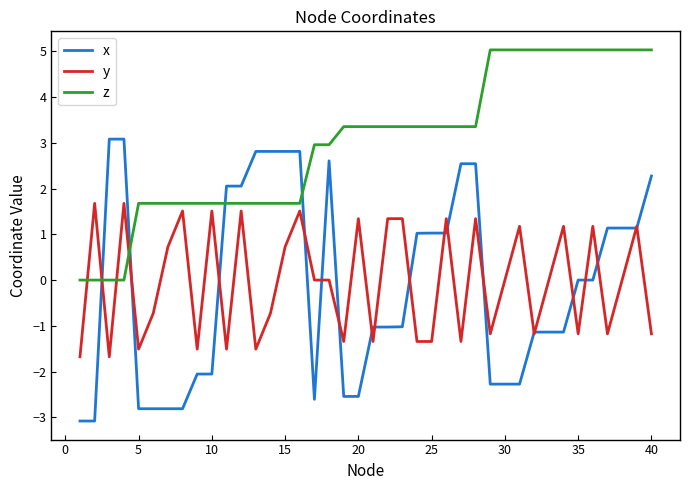

What is the highest value of the z series?

5.0